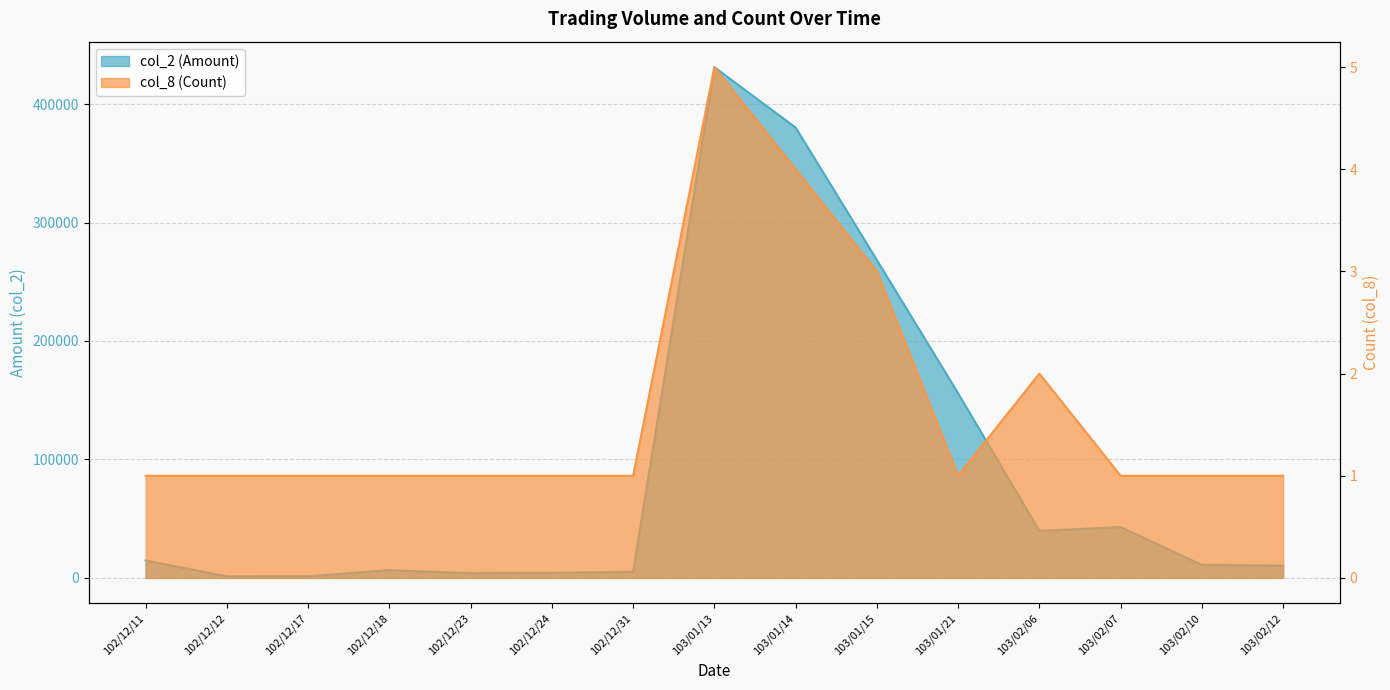

What position from the right is 102/12/11?

15